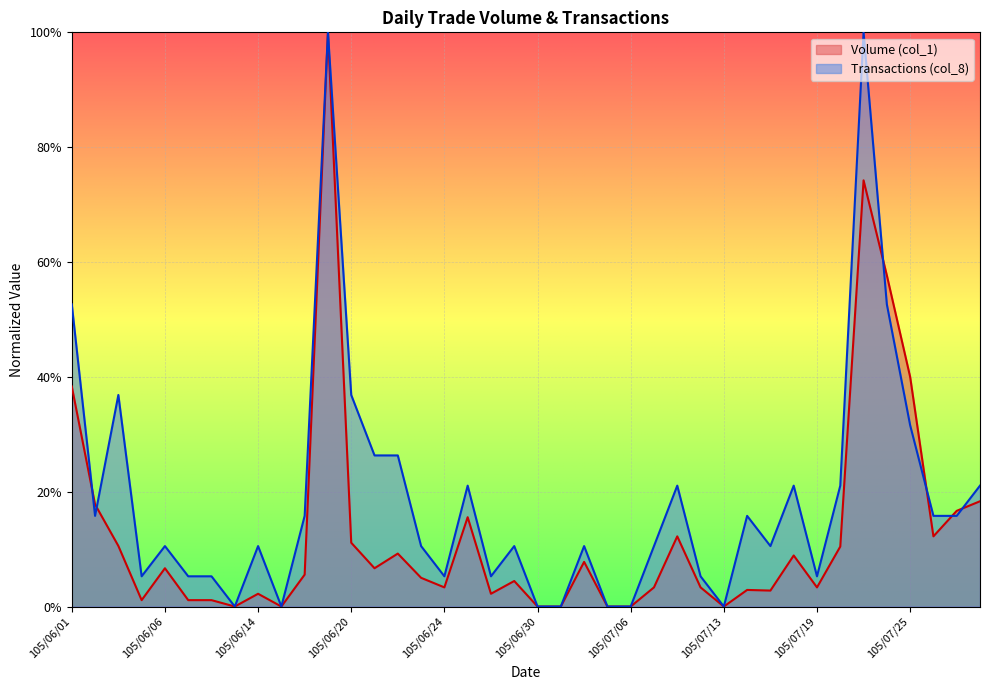

Reading left to right, extract all data points from this chart.

Volume (col_1): 105/06/01=0.4	105/06/02=0.2	105/06/03=0.1	105/06/04=0.0	105/06/06=0.1	105/06/07=0.0	105/06/08=0.0	105/06/13=0.0	105/06/14=0.0	105/06/15=0.0	105/06/16=0.1	105/06/17=1.0	105/06/20=0.1	105/06/21=0.1	105/06/22=0.1	105/06/23=0.1	105/06/24=0.0	105/06/27=0.2	105/06/28=0.0	105/06/29=0.0	105/06/30=0.0	105/07/01=0.0	105/07/04=0.1	105/07/05=0.0	105/07/06=0.0	105/07/07=0.0	105/07/11=0.1	105/07/12=0.0	105/07/13=0.0	105/07/14=0.0	105/07/15=0.0	105/07/18=0.1	105/07/19=0.0	105/07/20=0.1	105/07/21=0.7	105/07/22=0.6	105/07/25=0.4	105/07/26=0.1	105/07/27=0.2	105/07/28=0.2
Transactions (col_8): 105/06/01=0.5	105/06/02=0.2	105/06/03=0.4	105/06/04=0.1	105/06/06=0.1	105/06/07=0.1	105/06/08=0.1	105/06/13=0.0	105/06/14=0.1	105/06/15=0.0	105/06/16=0.2	105/06/17=1.0	105/06/20=0.4	105/06/21=0.3	105/06/22=0.3	105/06/23=0.1	105/06/24=0.1	105/06/27=0.2	105/06/28=0.1	105/06/29=0.1	105/06/30=0.0	105/07/01=0.0	105/07/04=0.1	105/07/05=0.0	105/07/06=0.0	105/07/07=0.1	105/07/11=0.2	105/07/12=0.1	105/07/13=0.0	105/07/14=0.2	105/07/15=0.1	105/07/18=0.2	105/07/19=0.1	105/07/20=0.2	105/07/21=1.0	105/07/22=0.5	105/07/25=0.3	105/07/26=0.2	105/07/27=0.2	105/07/28=0.2